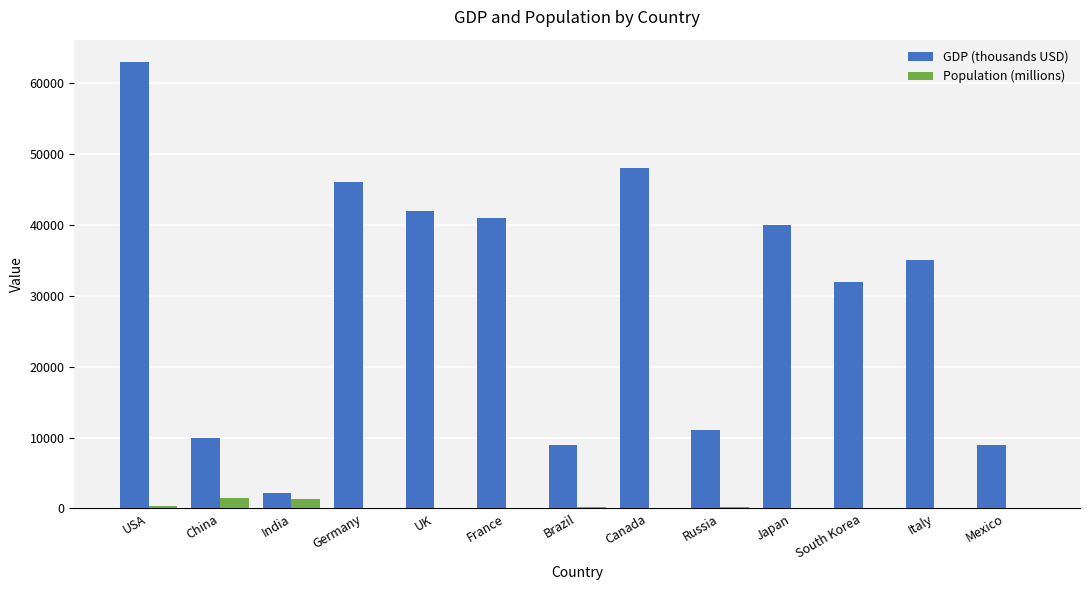

Is it true that GDP (thousands USD) equals 9000 at Brazil?

True